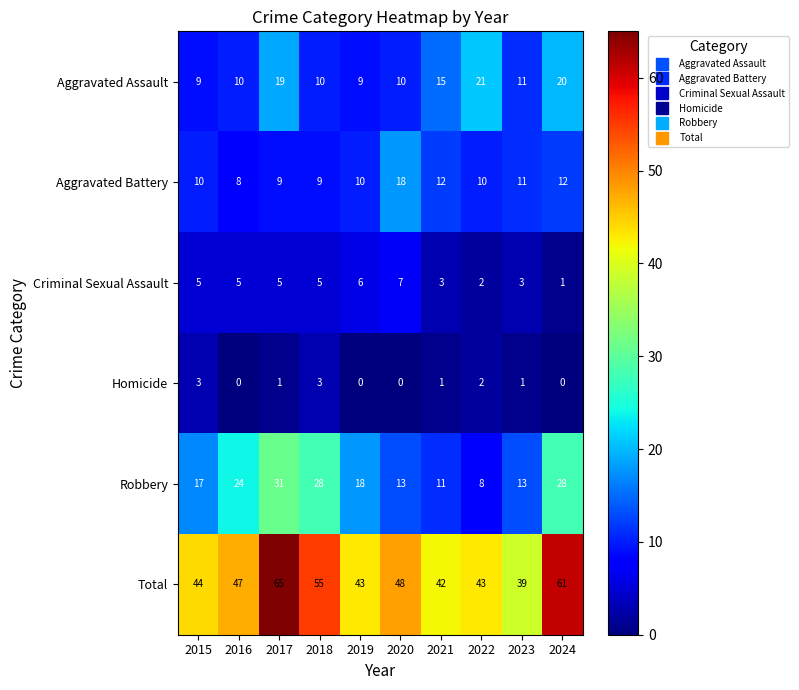

How many series are shown in this chart?

6